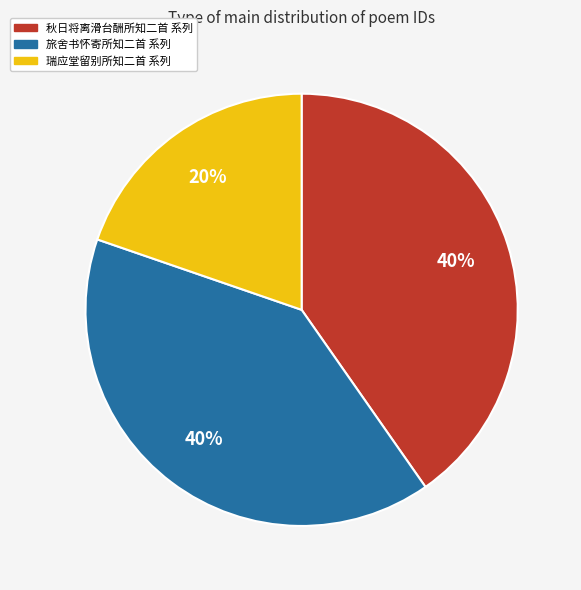

To the nearest percent, what is the average slice percentage?

33%